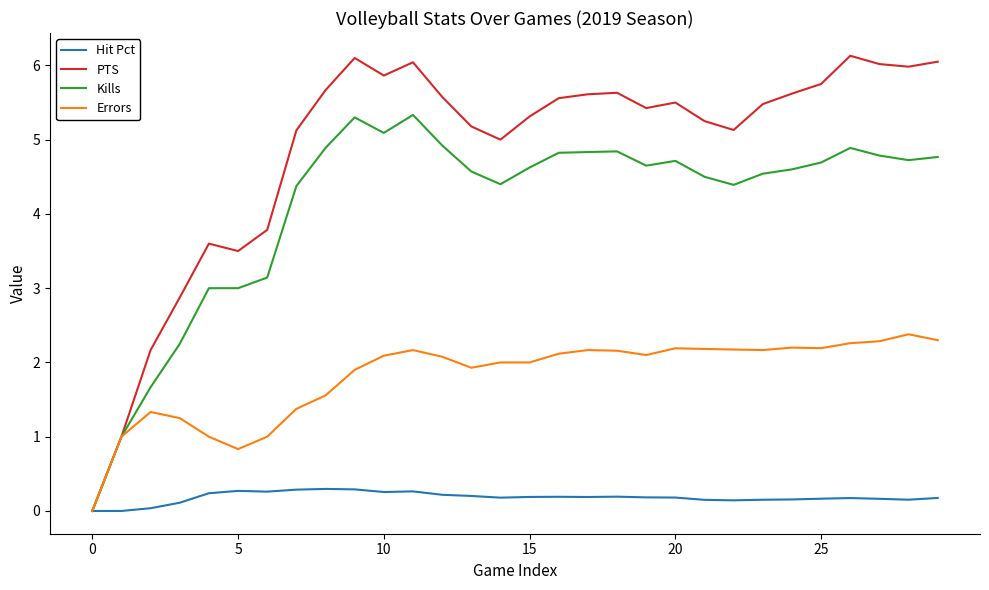

What is the highest value of the PTS series?

6.1